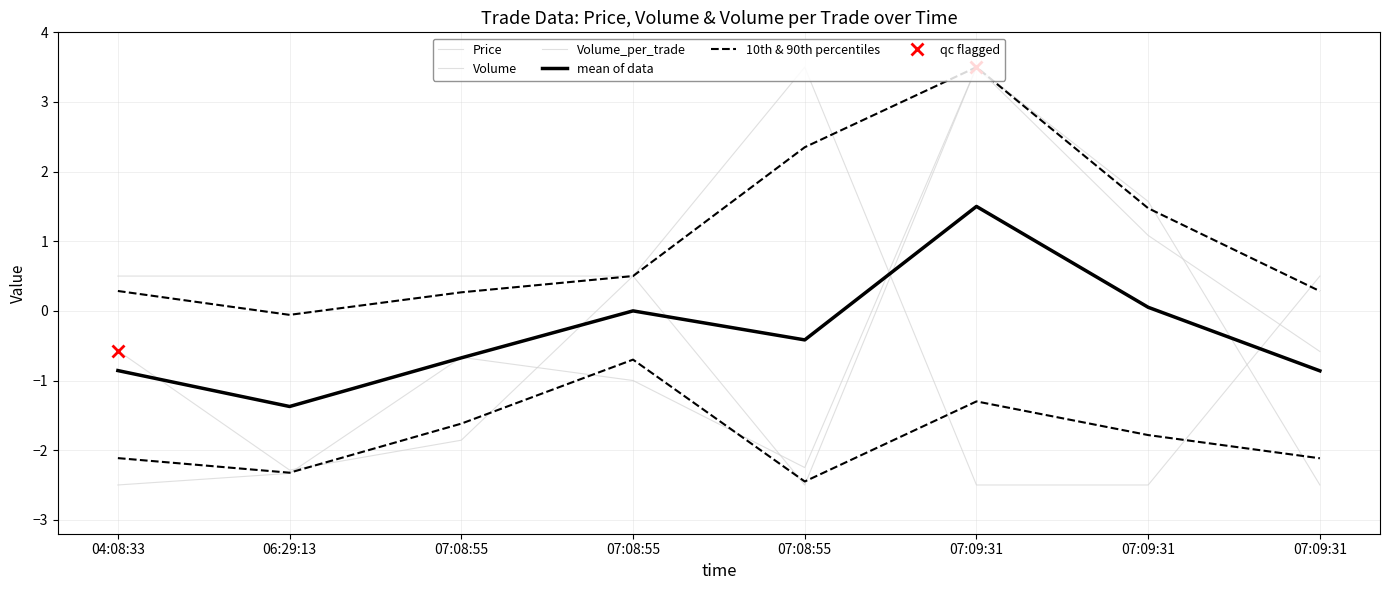

Which category has the lowest value in the Volume_per_trade series?

07:08:55